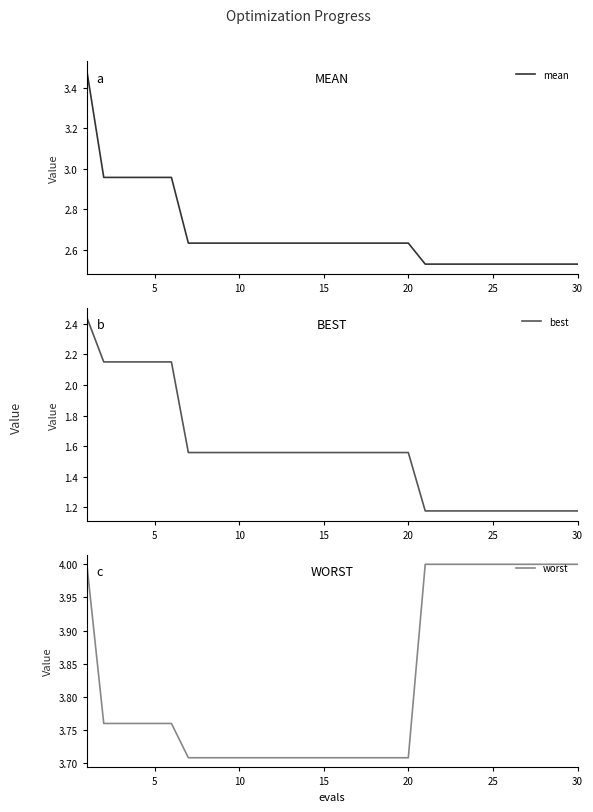

What is the highest value of the worst series?

4.0